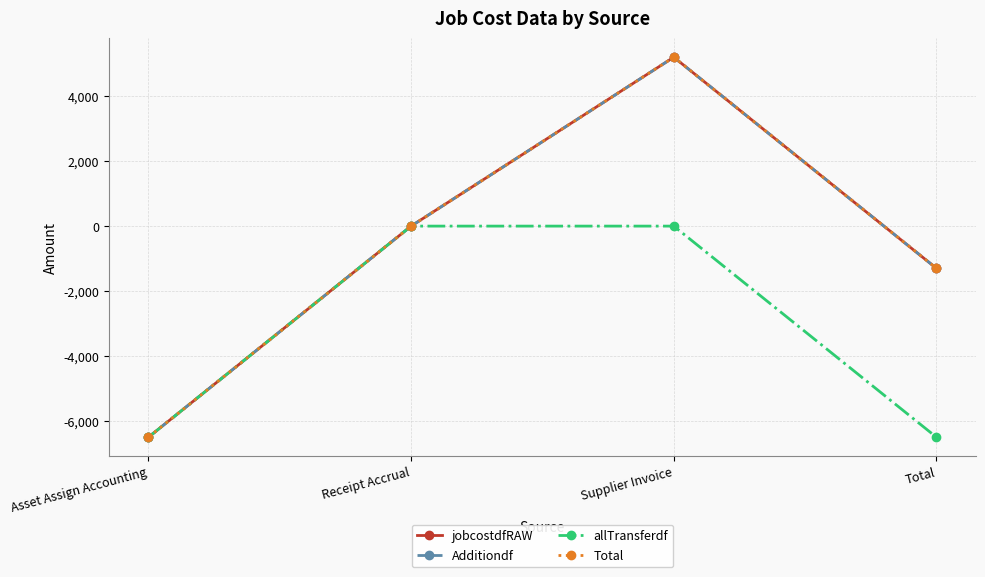

What position from the right is Receipt Accrual?

3